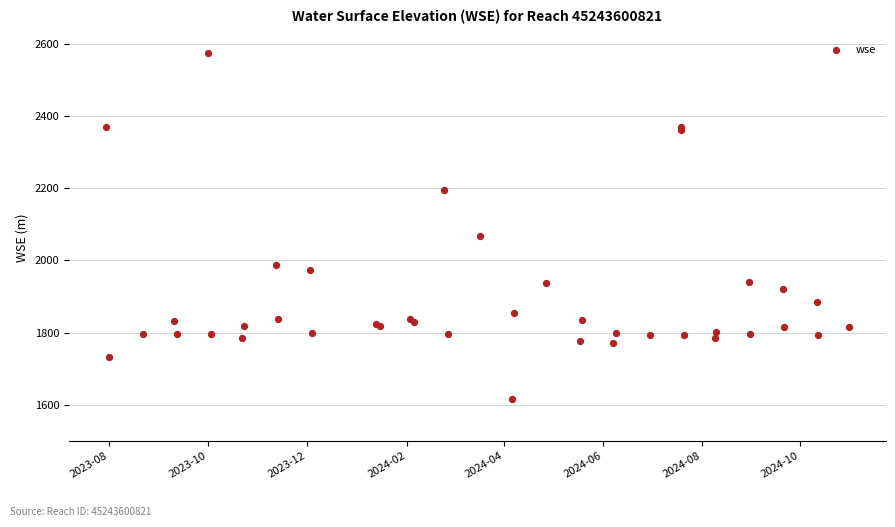

What Y value in the scatter plot is closest to 2095?

2068.2